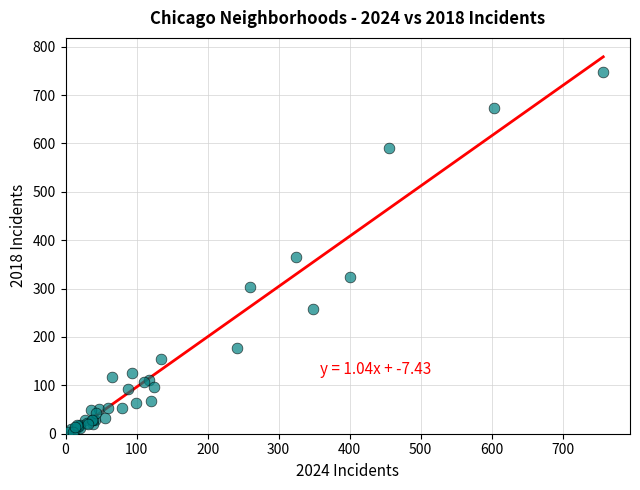

What Y value in the scatter plot is closest to 375?

365